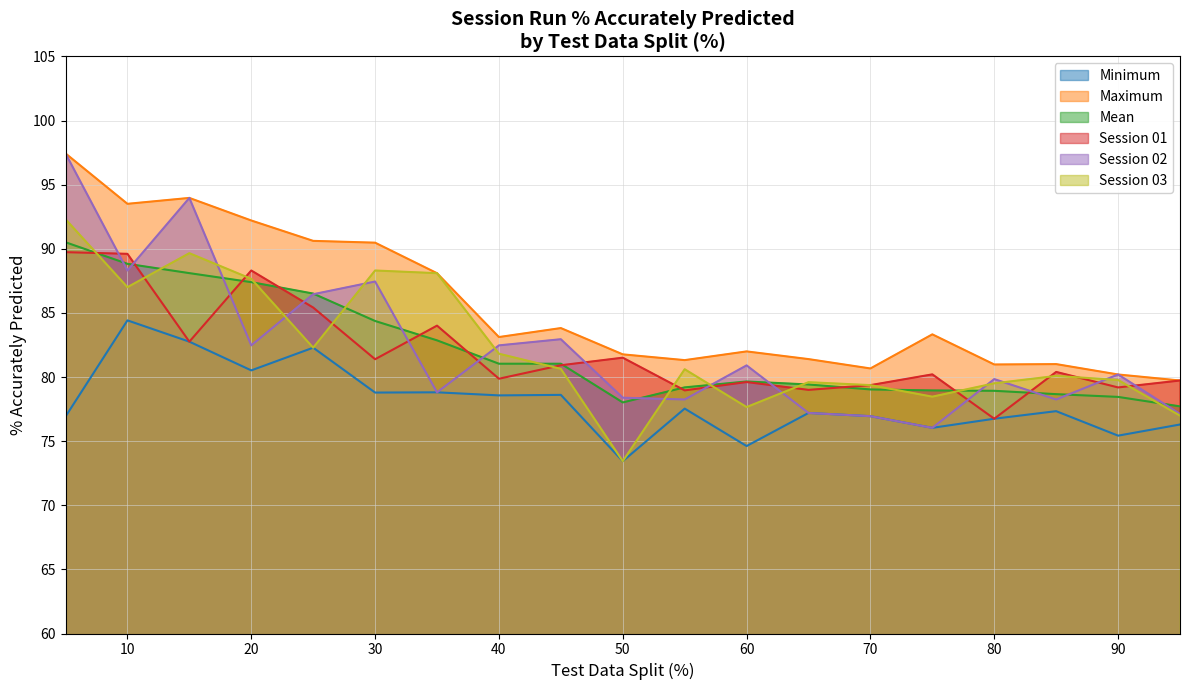

True or false: Maximum and Session 03 cross at least once.

False